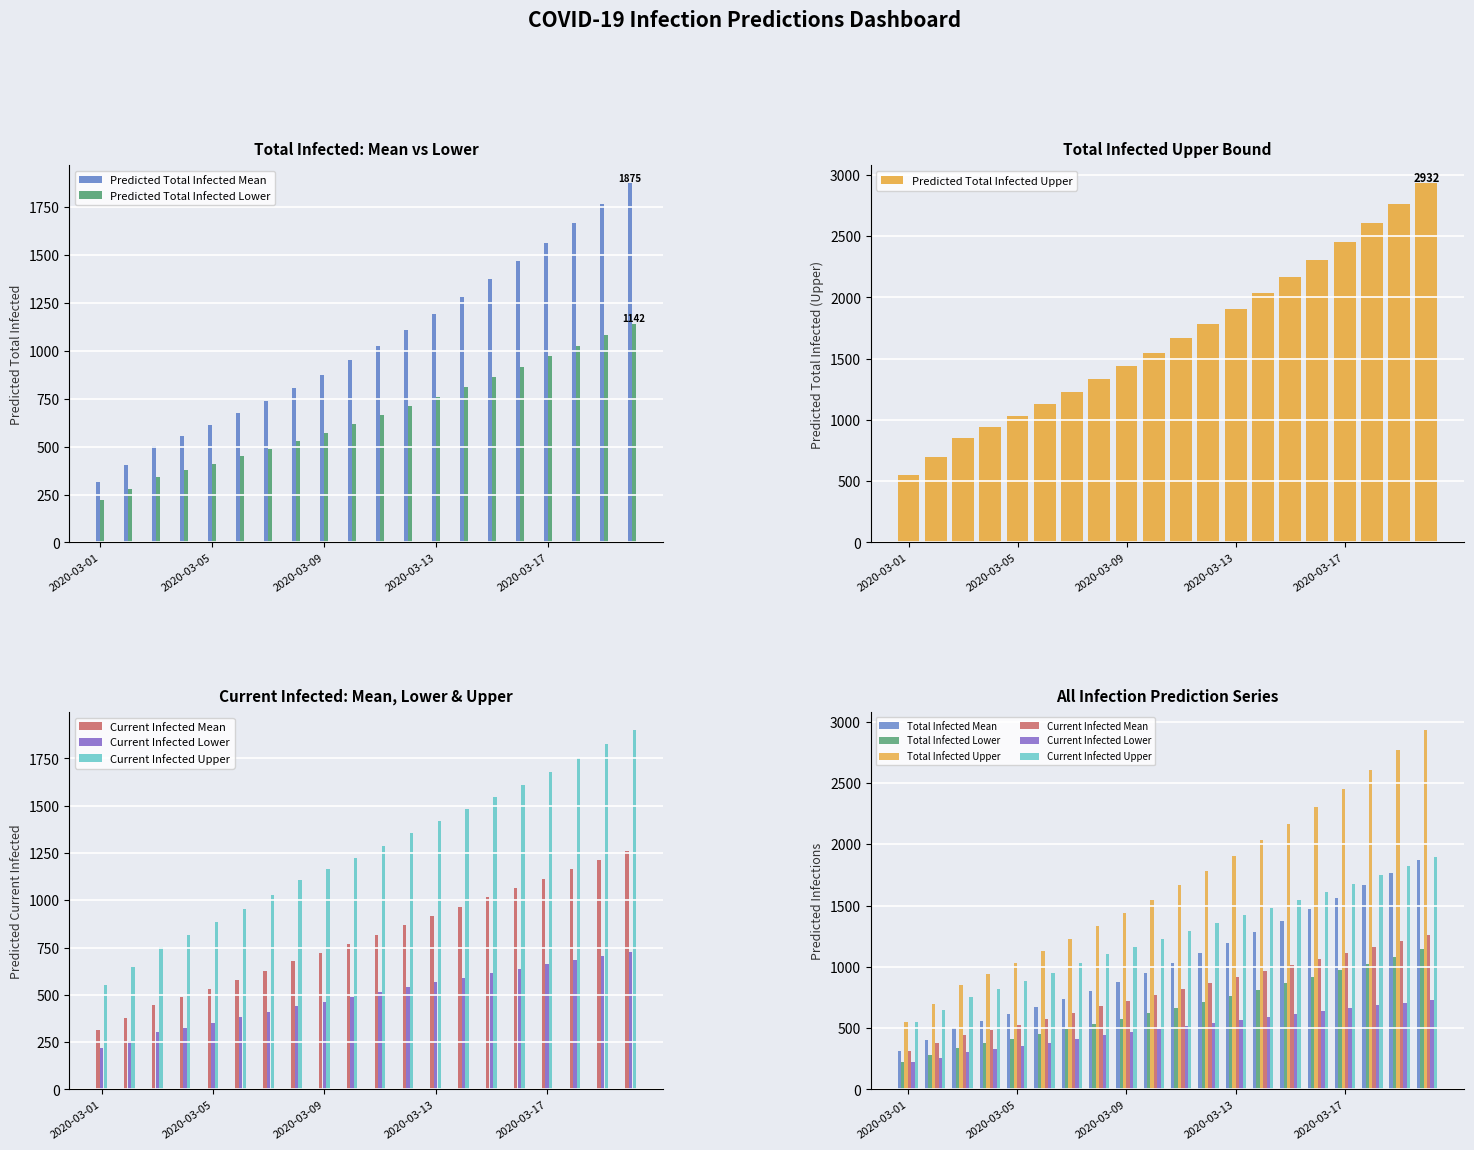

What is the difference between the maximum and minimum values in the predicted_current_infected_mean series?

948